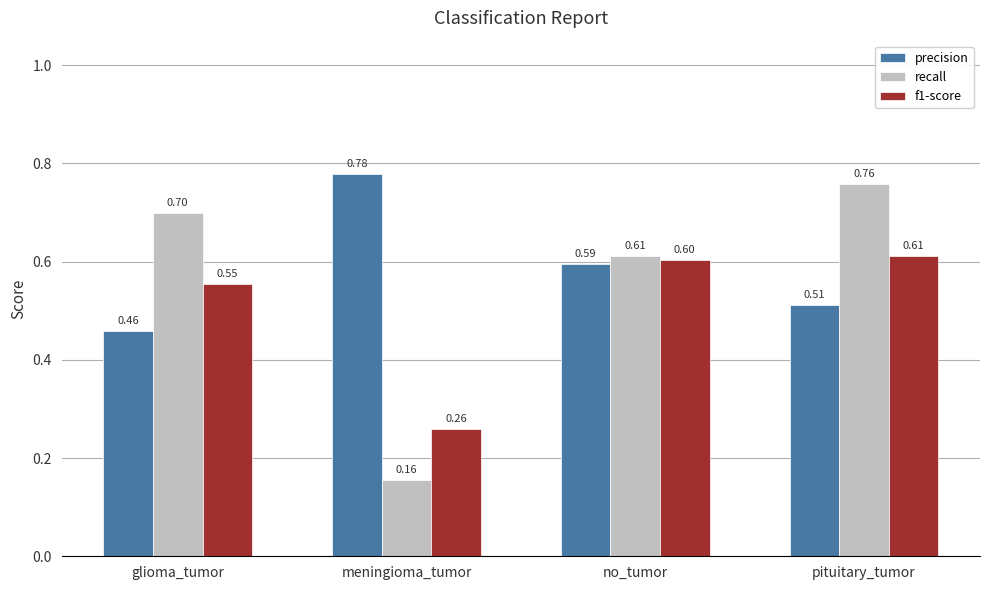

At which label is f1-score closest to 0?

meningioma_tumor